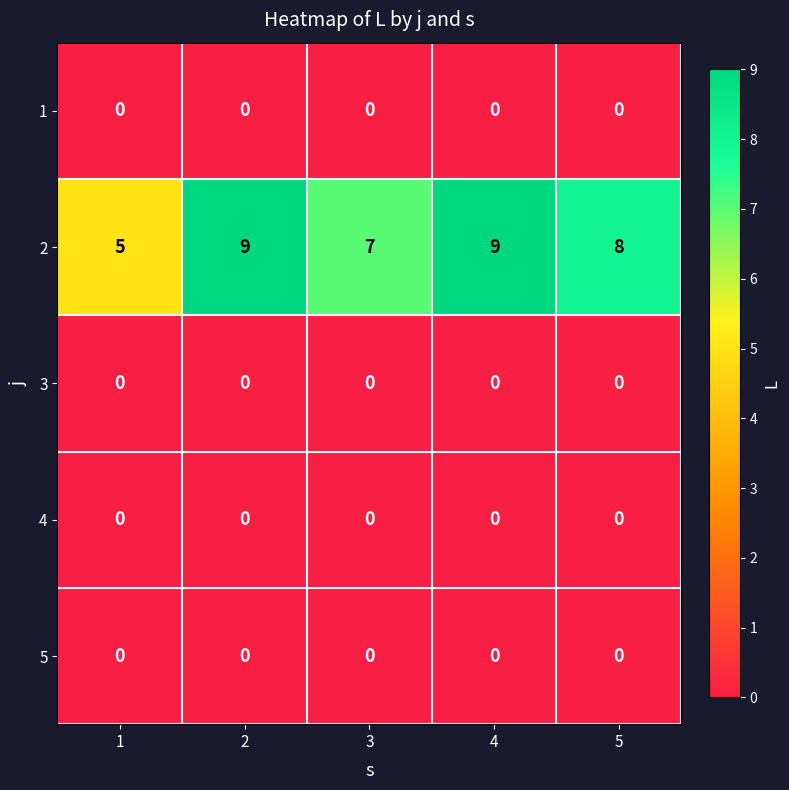

The 1 series shows 0 at 3. True or false?

True